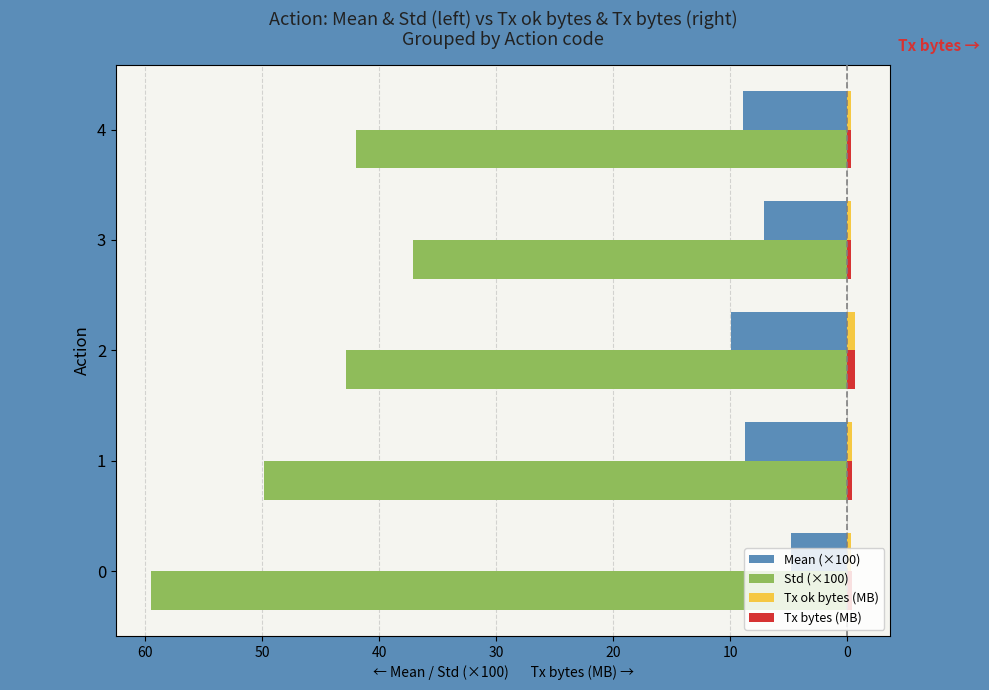

Which series has the largest total across all categories?

Tx bytes (MB)